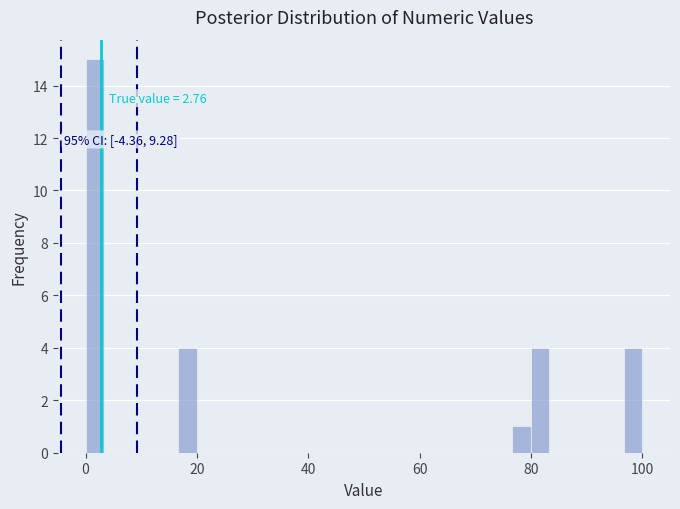

Read against the x-axis, roughly where is the centre of the tallest bar?

2